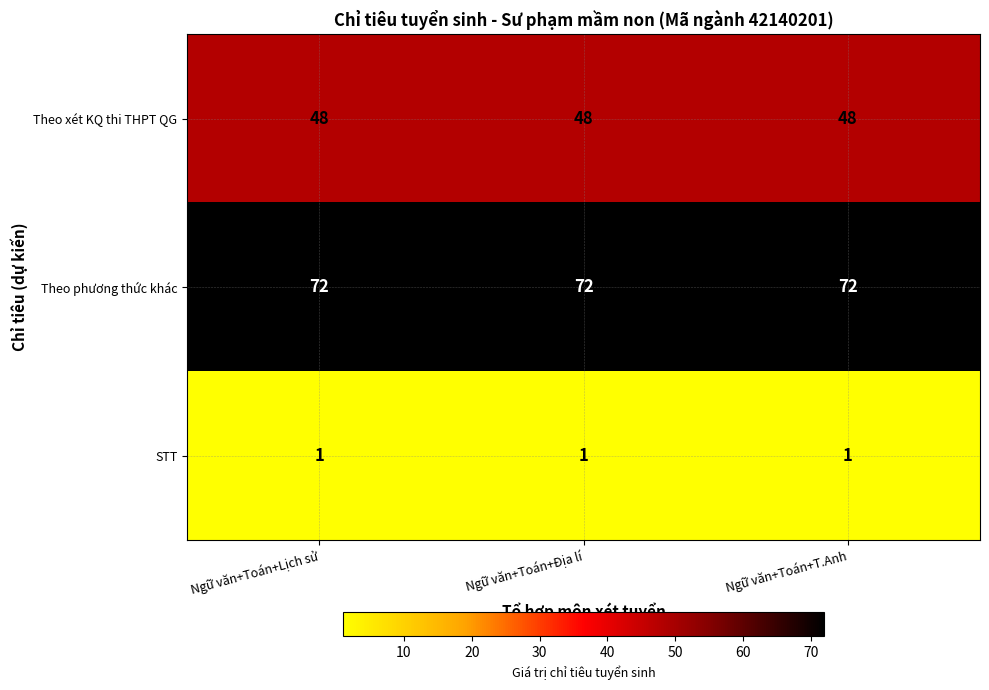

What is the difference between the highest and lowest values at Ngữ văn+Toán+Địa lí?

71